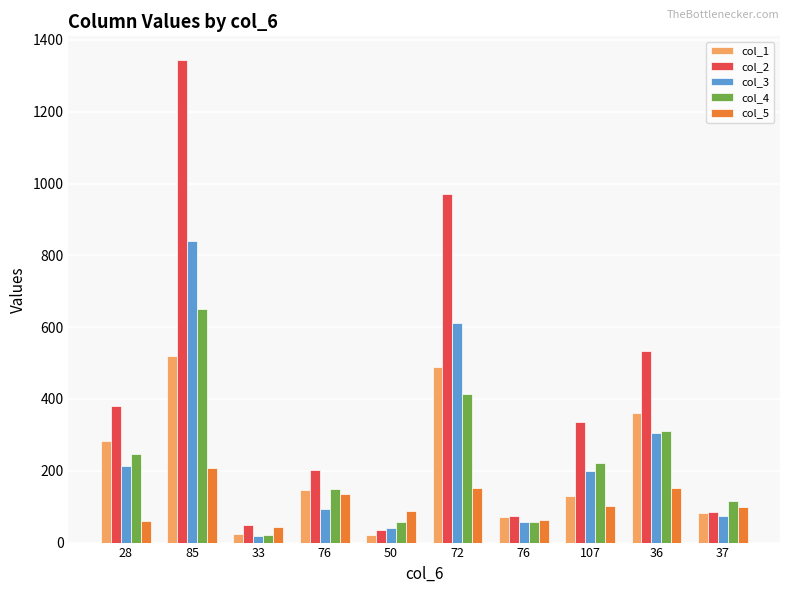

What is the sum of all col_4 values?

2245